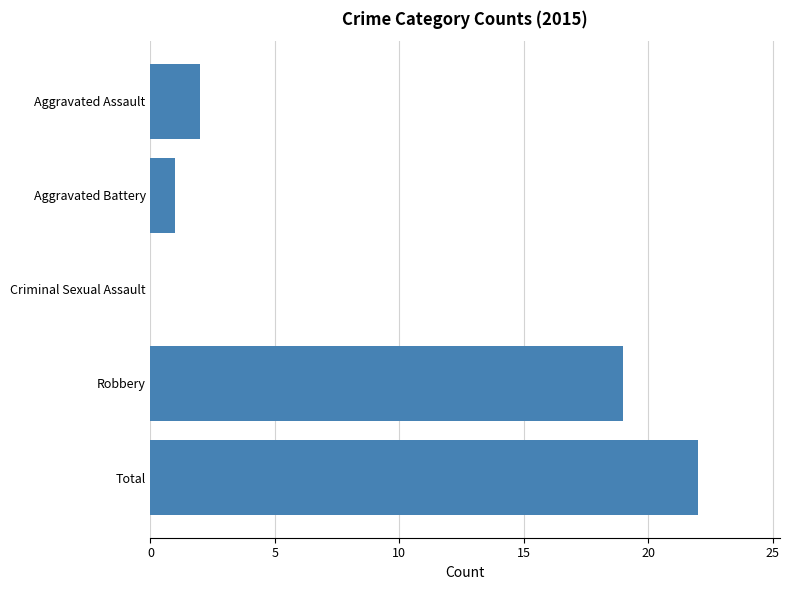

Read the value at Total.

22